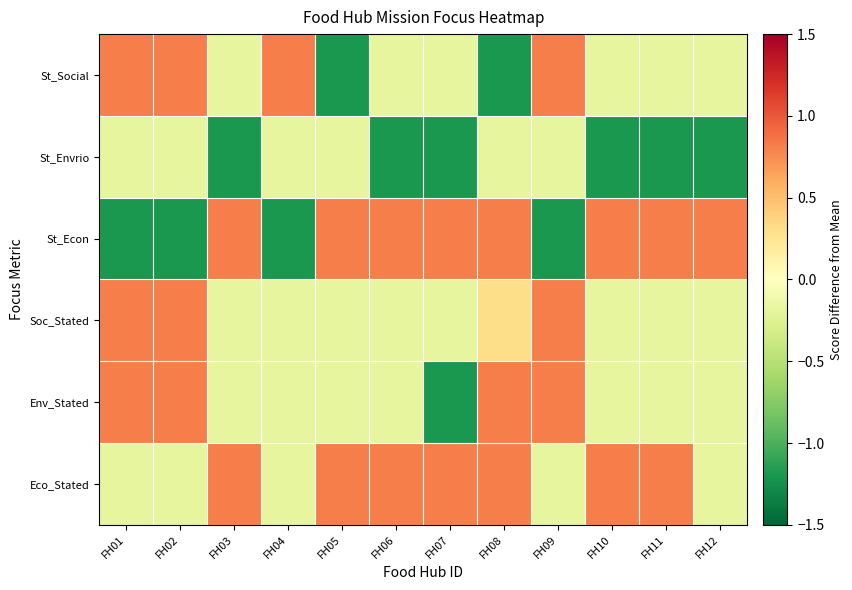

Reading right to left, what are all the values shown in this chart?

St_Social: FH12=-0.2	FH11=-0.2	FH10=-0.2	FH09=0.8	FH08=-1.2	FH07=-0.2	FH06=-0.2	FH05=-1.2	FH04=0.8	FH03=-0.2	FH02=0.8	FH01=0.8
St_Envrio: FH12=-1.2	FH11=-1.2	FH10=-1.2	FH09=-0.2	FH08=-0.2	FH07=-1.2	FH06=-1.2	FH05=-0.2	FH04=-0.2	FH03=-1.2	FH02=-0.2	FH01=-0.2
St_Econ: FH12=0.8	FH11=0.8	FH10=0.8	FH09=-1.2	FH08=0.8	FH07=0.8	FH06=0.8	FH05=0.8	FH04=-1.2	FH03=0.8	FH02=-1.2	FH01=-1.2
Soc_Stated: FH12=-0.2	FH11=-0.2	FH10=-0.2	FH09=0.8	FH08=0.3	FH07=-0.2	FH06=-0.2	FH05=-0.2	FH04=-0.2	FH03=-0.2	FH02=0.8	FH01=0.8
Env_Stated: FH12=-0.2	FH11=-0.2	FH10=-0.2	FH09=0.8	FH08=0.8	FH07=-1.2	FH06=-0.2	FH05=-0.2	FH04=-0.2	FH03=-0.2	FH02=0.8	FH01=0.8
Eco_Stated: FH12=-0.2	FH11=0.8	FH10=0.8	FH09=-0.2	FH08=0.8	FH07=0.8	FH06=0.8	FH05=0.8	FH04=-0.2	FH03=0.8	FH02=-0.2	FH01=-0.2